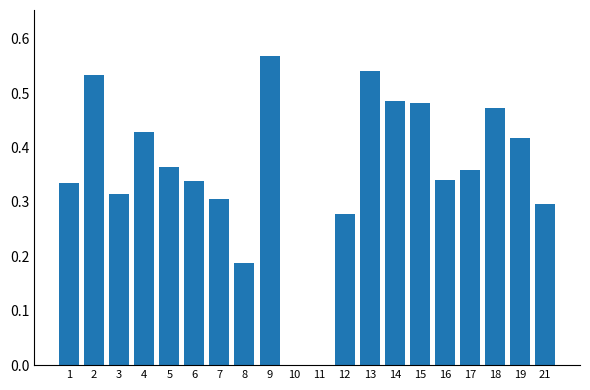

Which category has the highest value across all series?

9